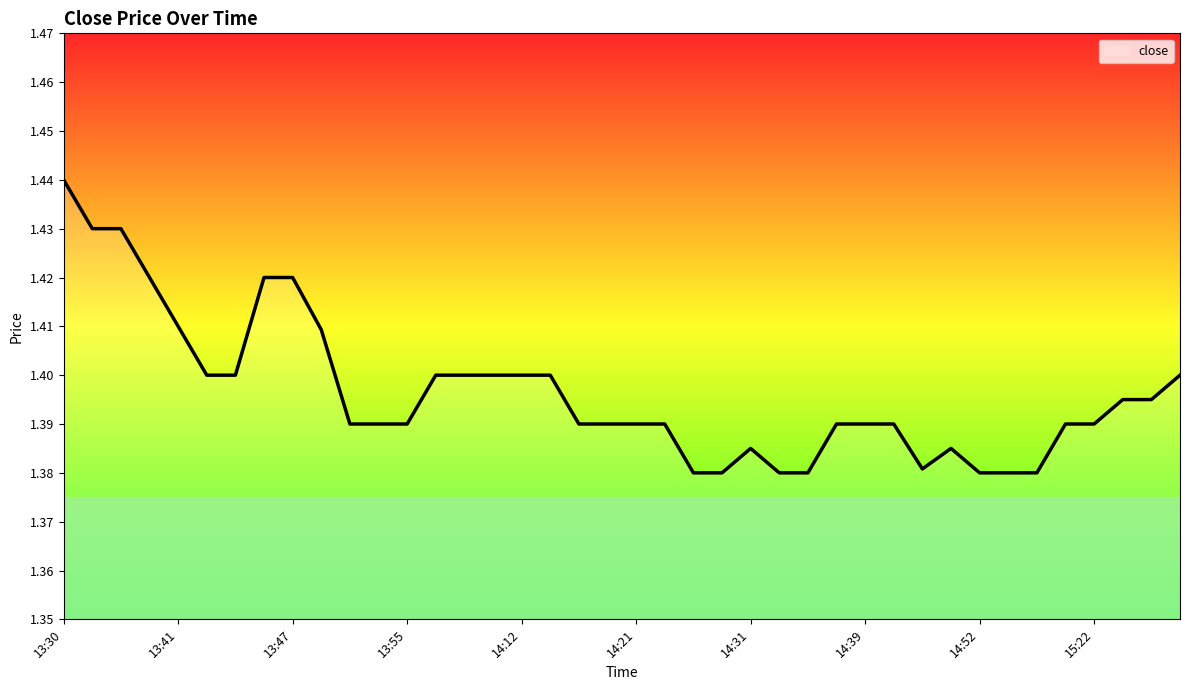

How many points are higher than both their immediate neighbors (excluding endpoints)?

2